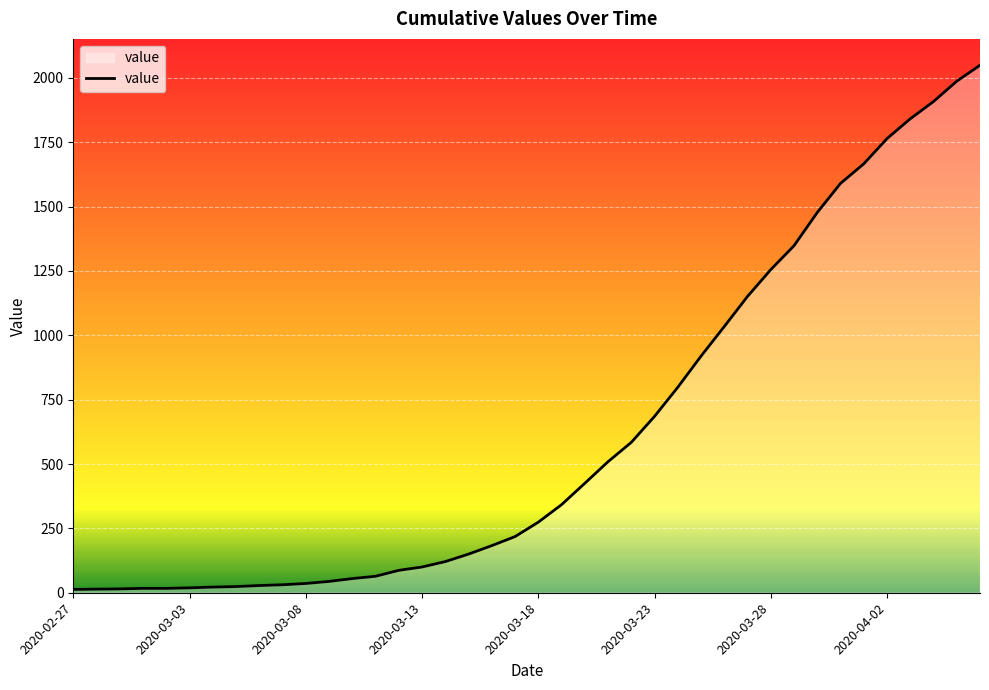

What is the difference between the maximum and minimum values?

2036